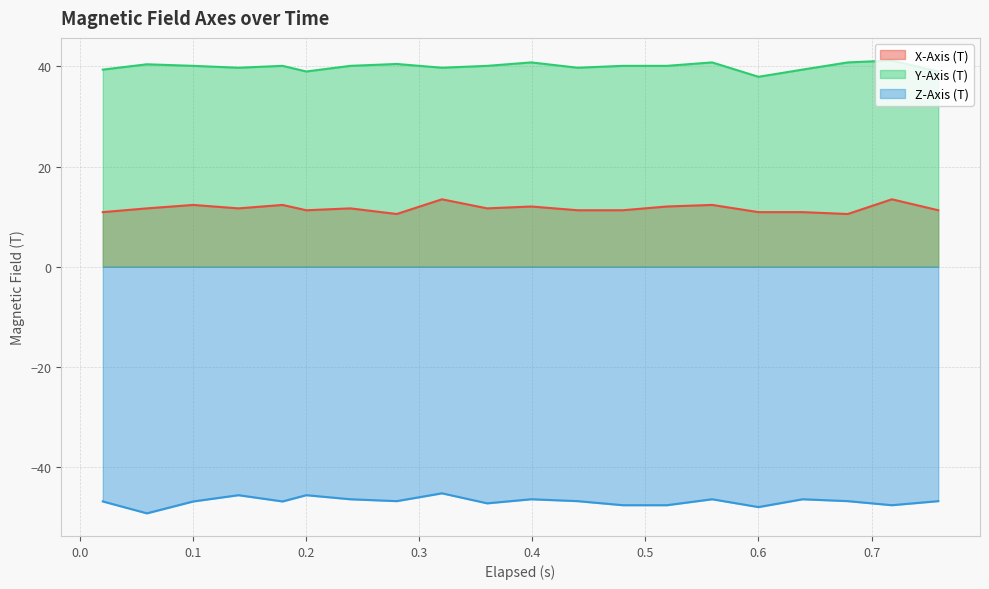

Which series has the largest total across all categories?

Y-Axis (T)